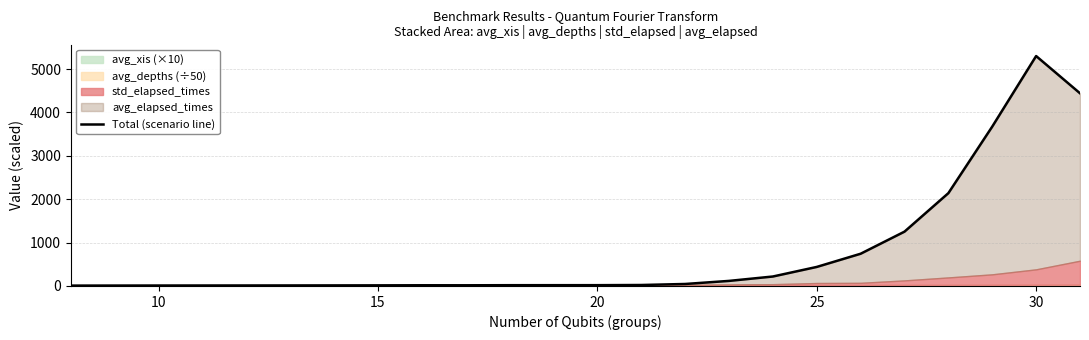

How many points are lower than both their immediate neighbors (excluding endpoints)?

1